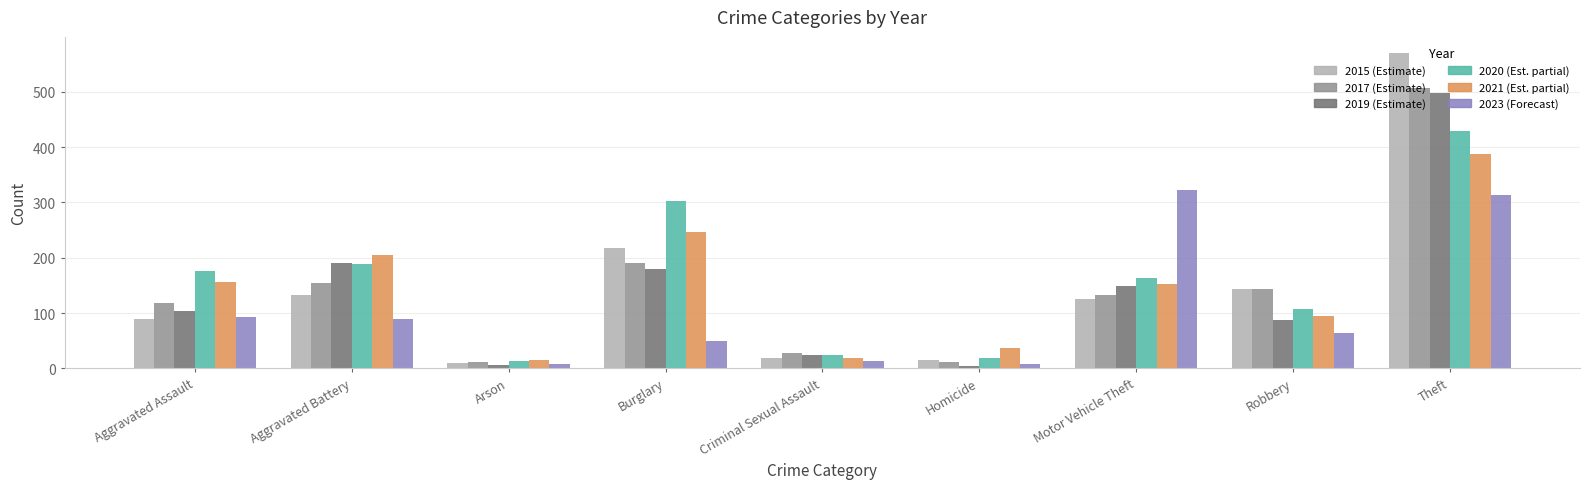

How many bars are there in total?

54